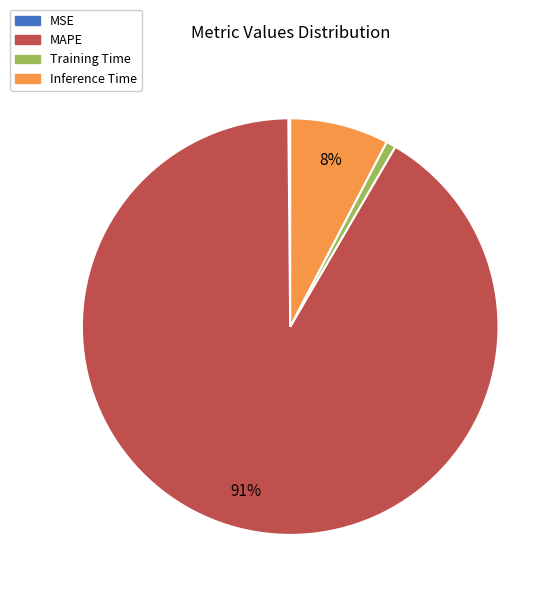

To the nearest percent, what portion does Training Time represent?

1%